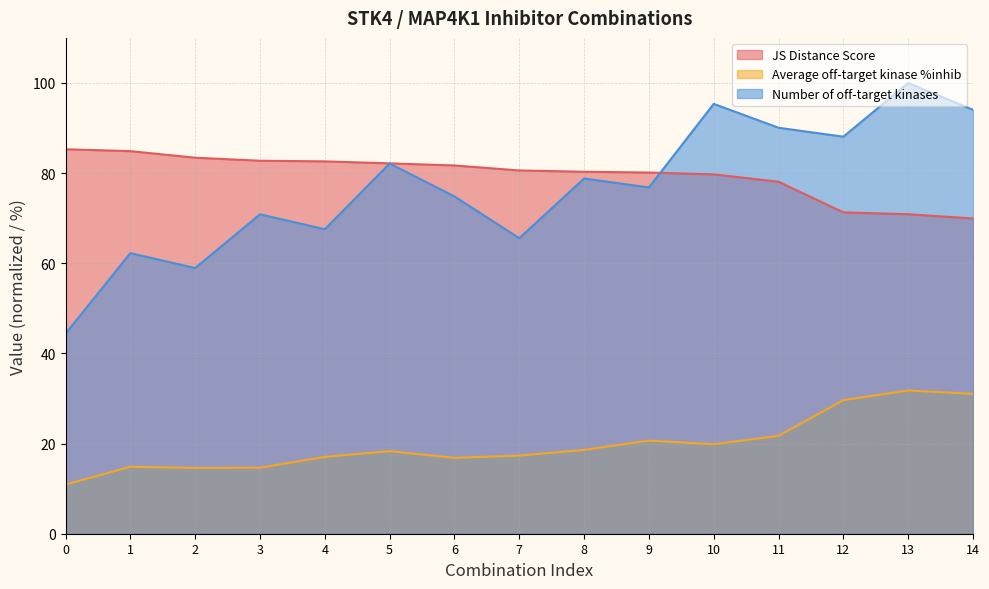

The JS Distance Score series shows 80.3 at 8. True or false?

True